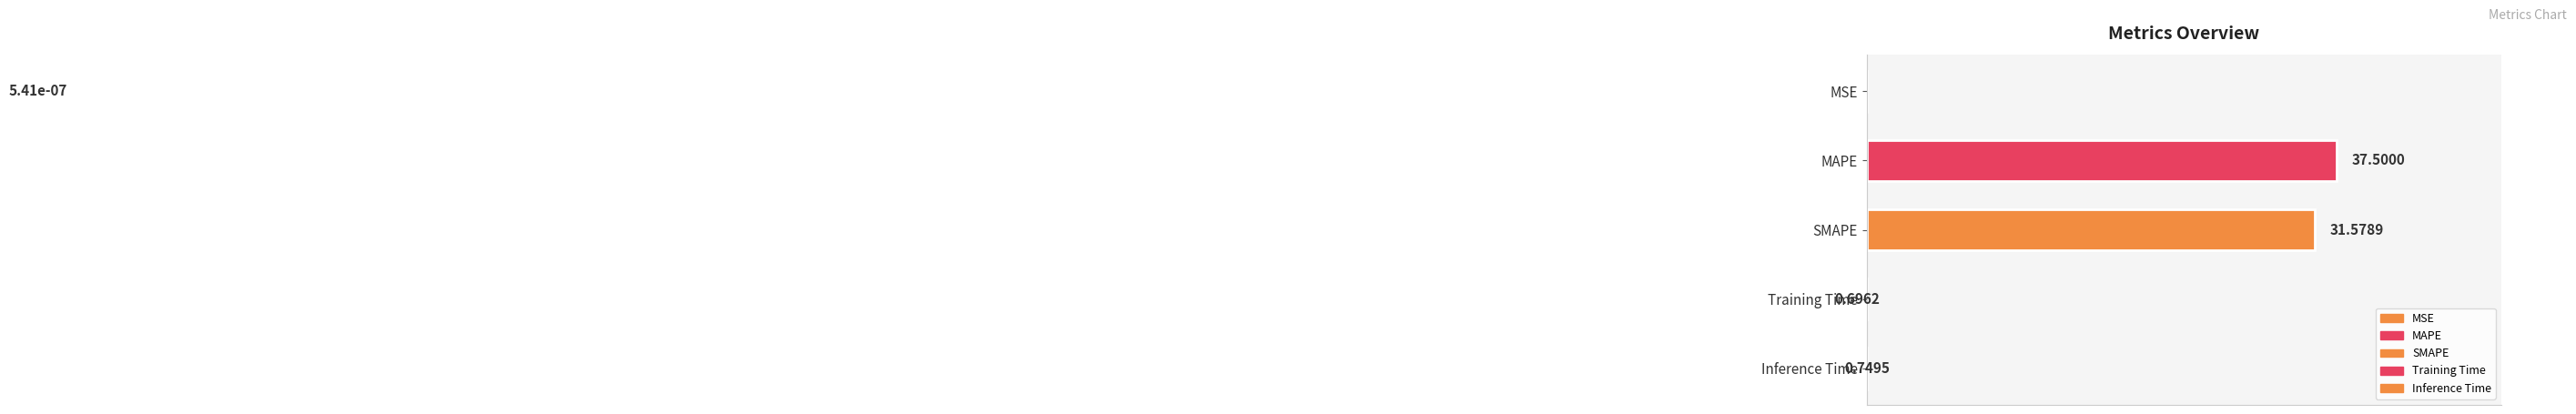

What is the value of the 2nd bar from the left?

37.5